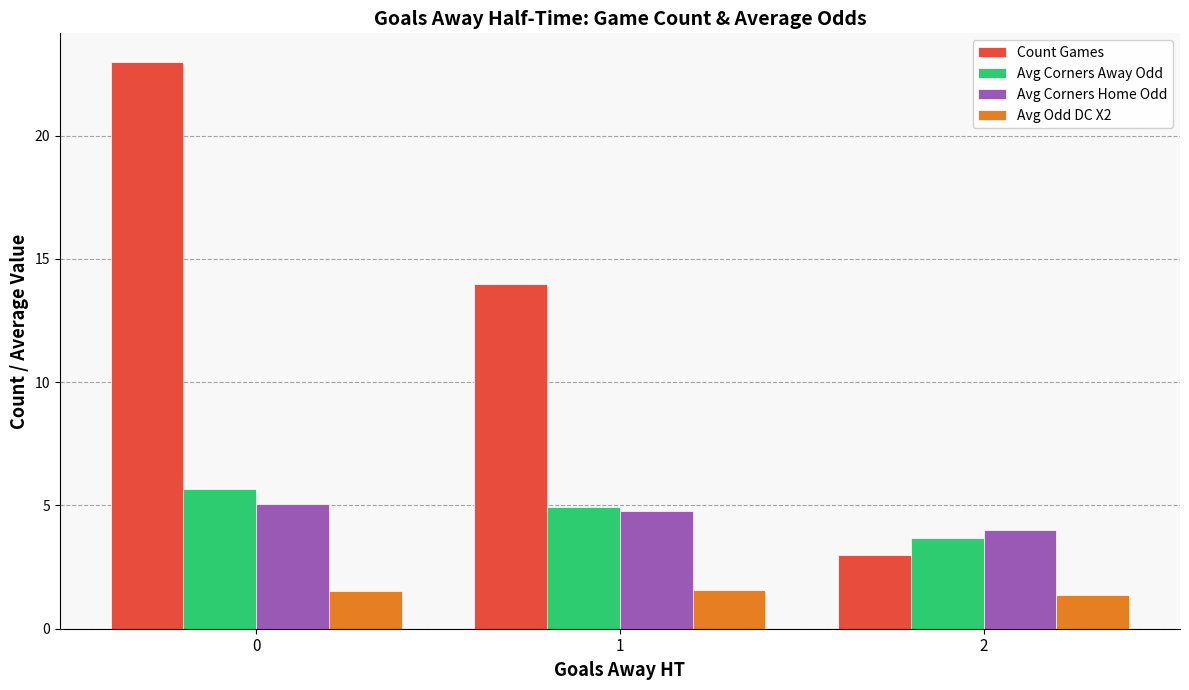

What is the lowest value of the Avg Odd DC X2 series?

1.4